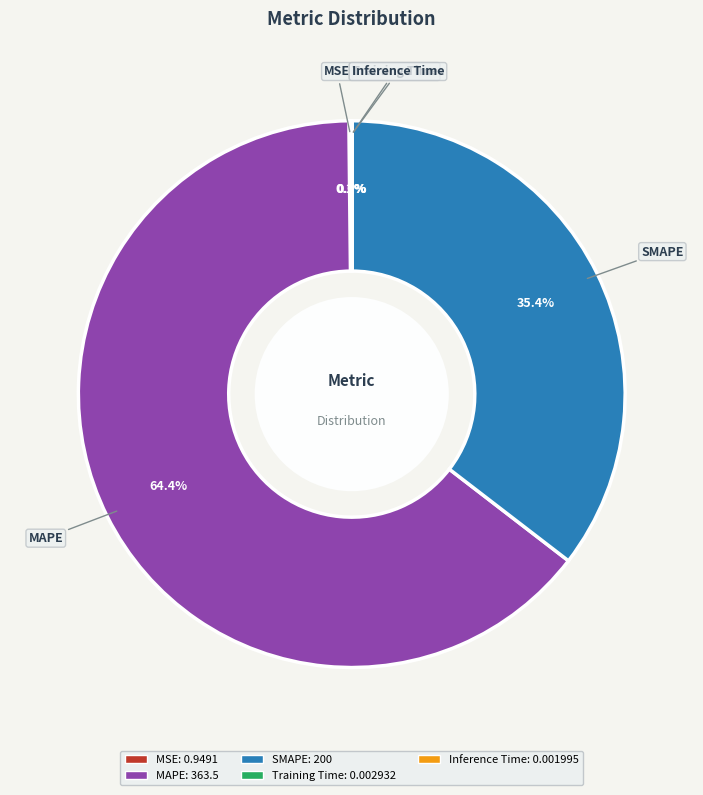

Is the sum of MAPE and SMAPE greater than half?

Yes